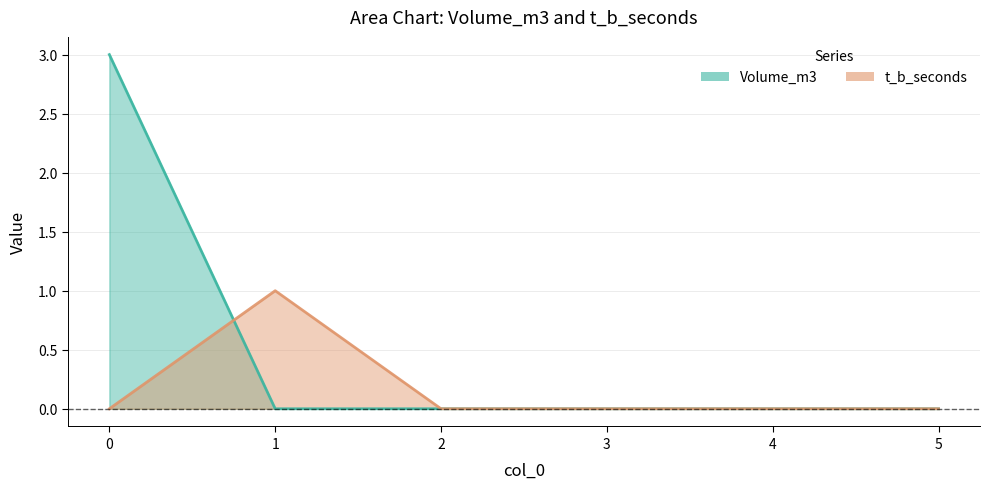

True or false: t_b_seconds has more than 0 points higher than both neighbors.

True